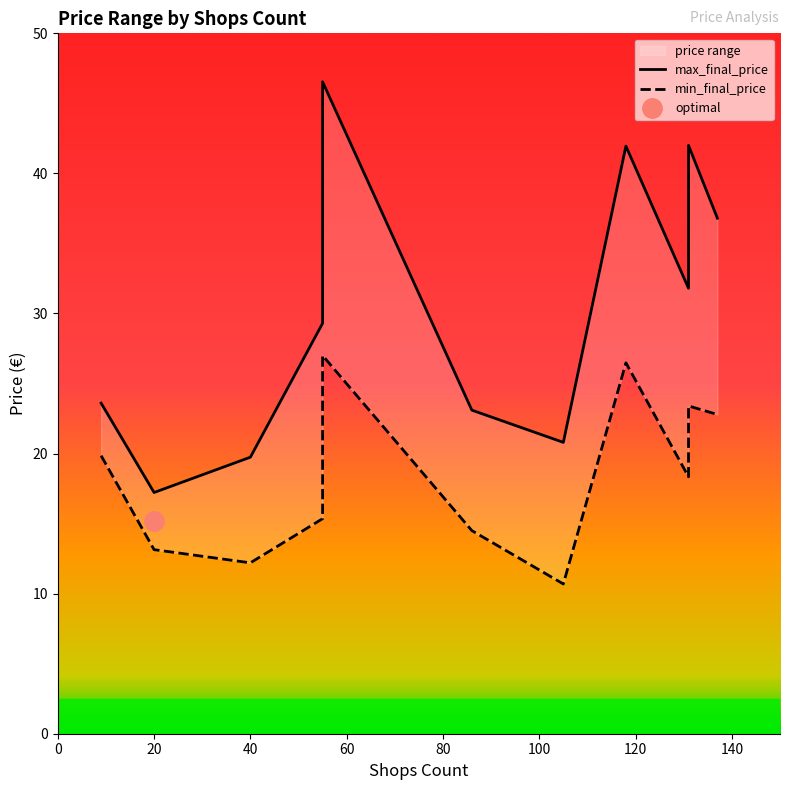

In max_final_price, how many points are higher than both neighbors (excluding endpoints)?

3